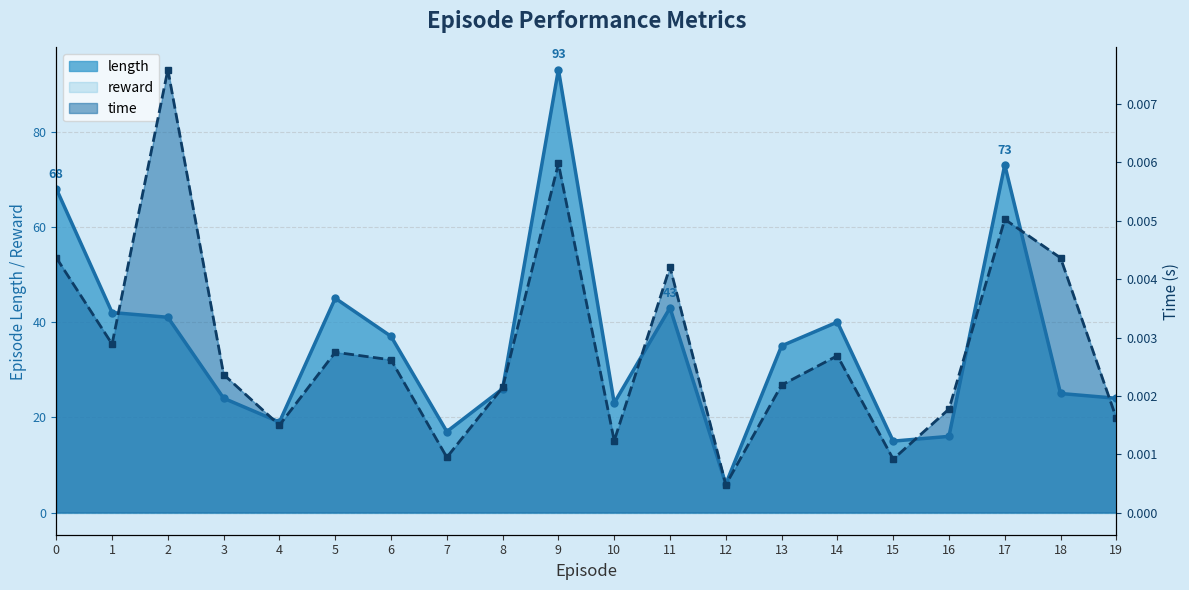

What is the difference between the highest and lowest values at 9?

93.0